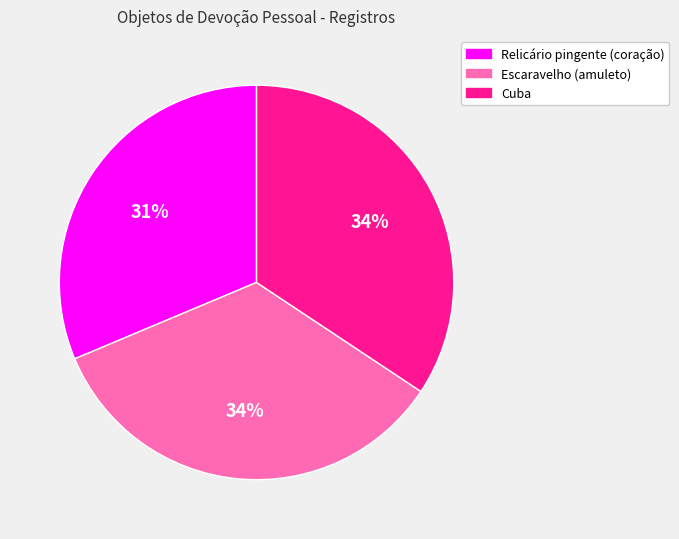

To the nearest percent, what percentage of the pie is Cuba?

34%